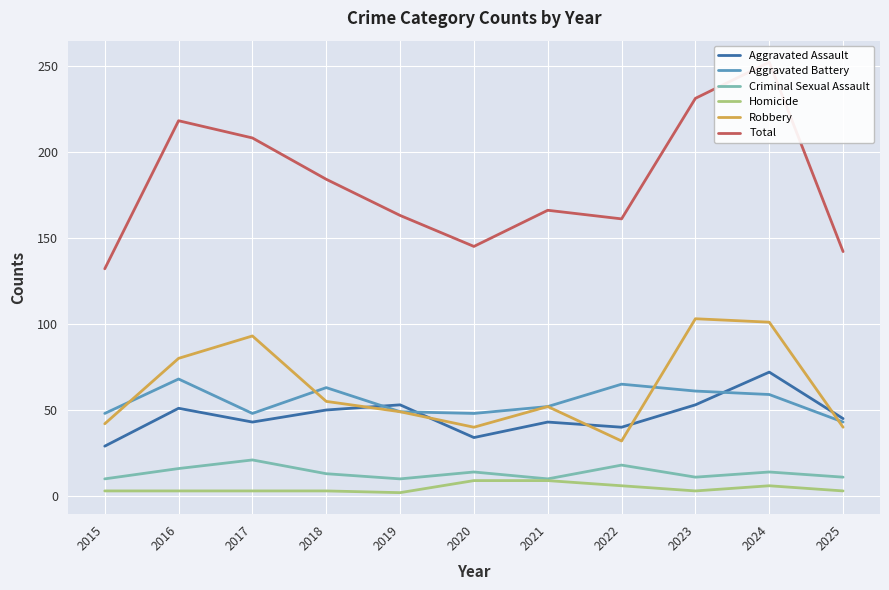

True or false: Criminal Sexual Assault and Homicide cross at least once.

False